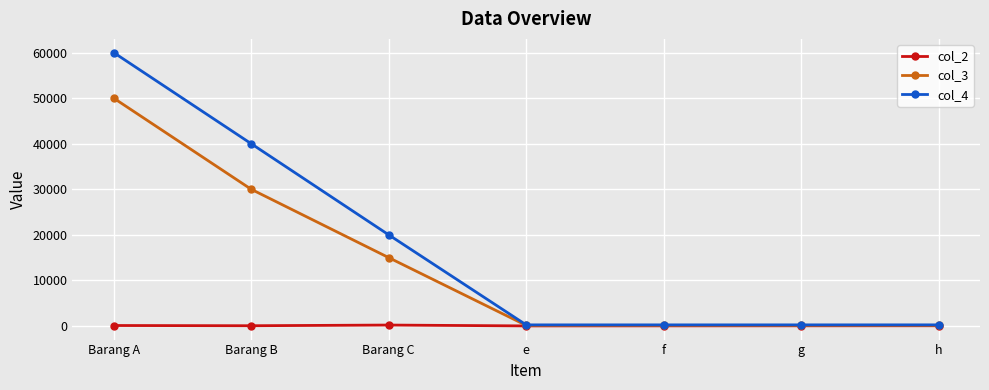

What position from the right is h?

1